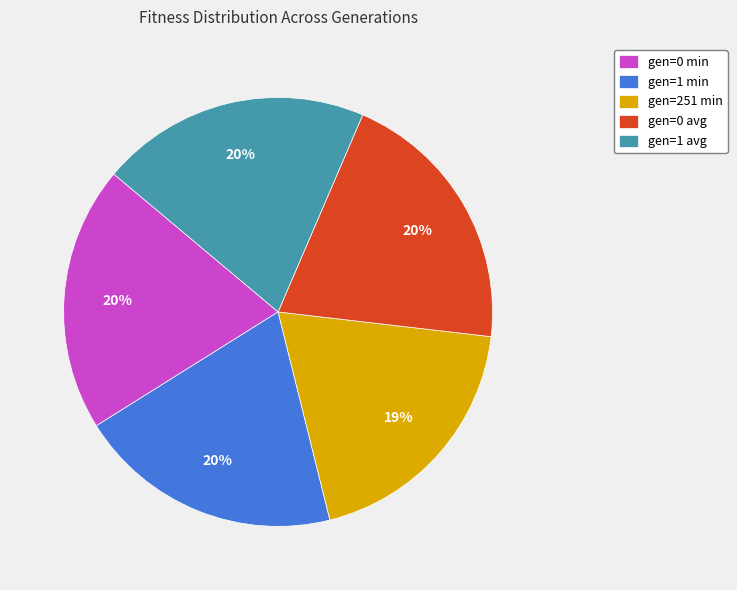

Approximately how many times larger is the value at gen=0 min compared to gen=0 avg?

1.0